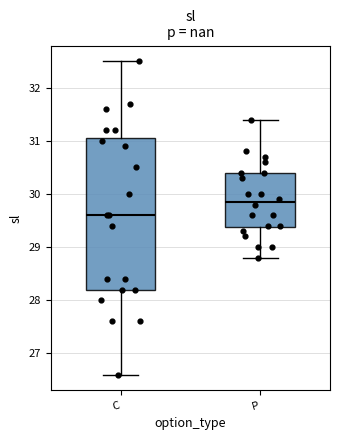

Reading left to right, transcribe this box plot: for each box, give where its median line is, the range the box spans, and where its two whiskers end, as read against the y-axis. The values are not printed on the chart, so give them approximately, as read against the axis.

C: median 29.6, box 28.2 to 31.1, whiskers 26.6 to 32.5
P: median 29.9, box 29.4 to 30.4, whiskers 28.8 to 31.4